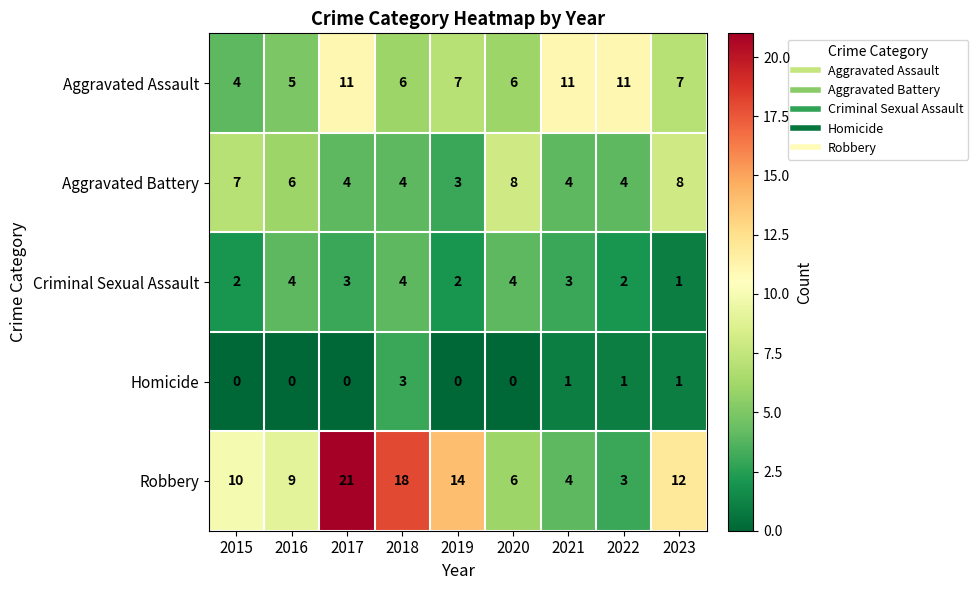

Rank the series by their average value, from highest to lowest.

Robbery, Aggravated Assault, Aggravated Battery, Criminal Sexual Assault, Homicide